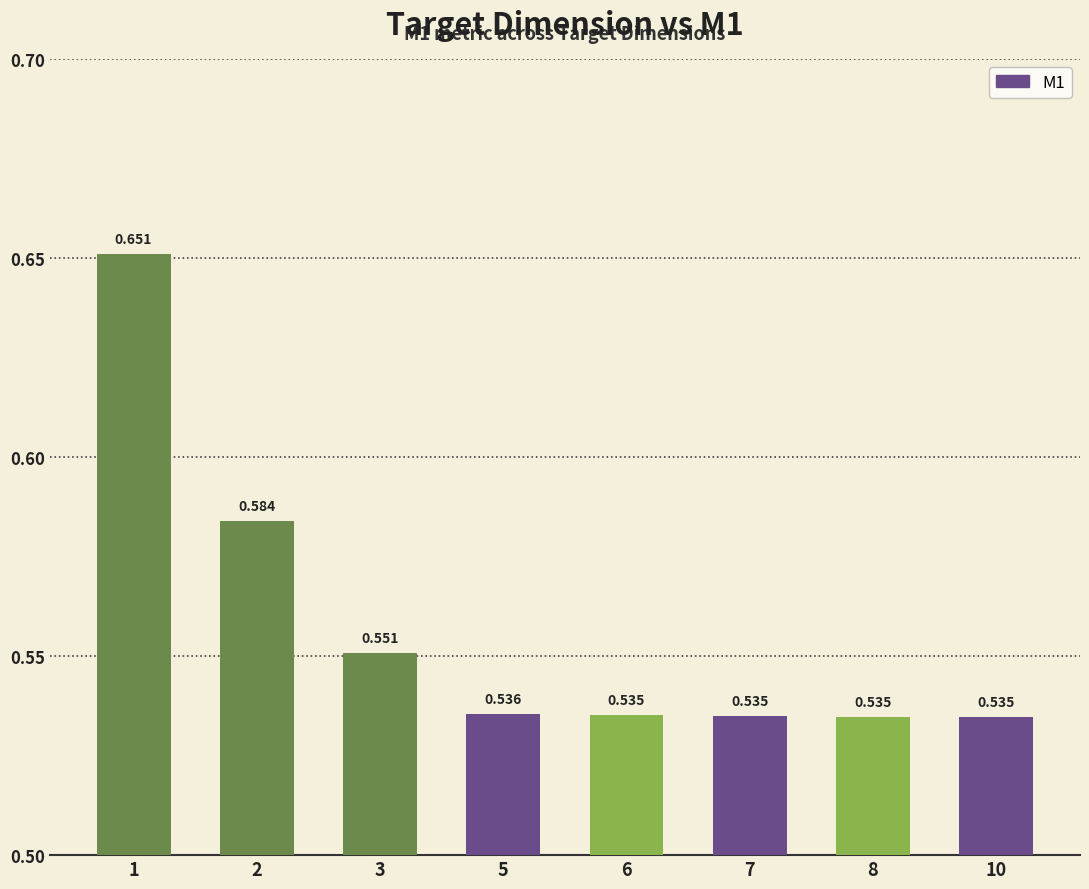

Between 7 and 8, which is larger?

7